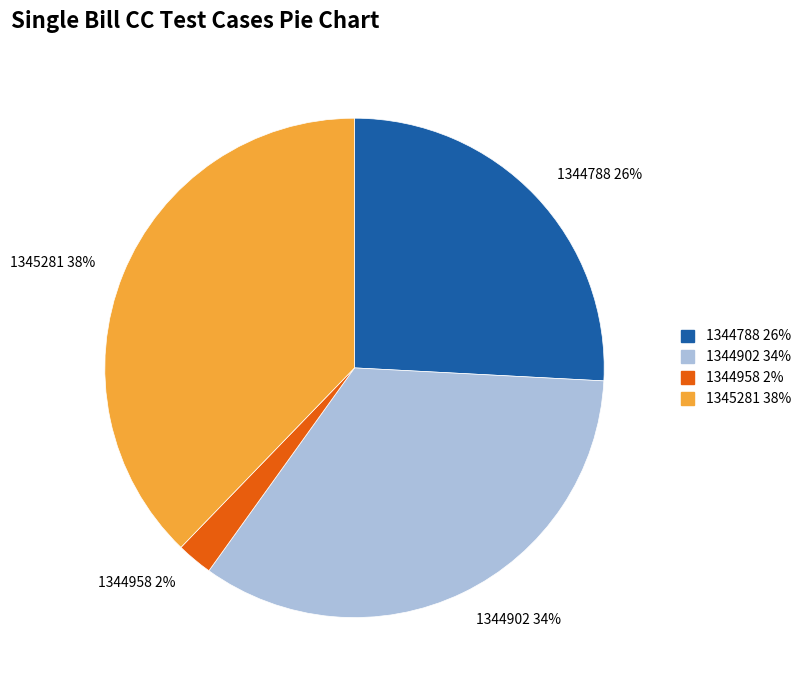

How many slices are in this pie chart?

4